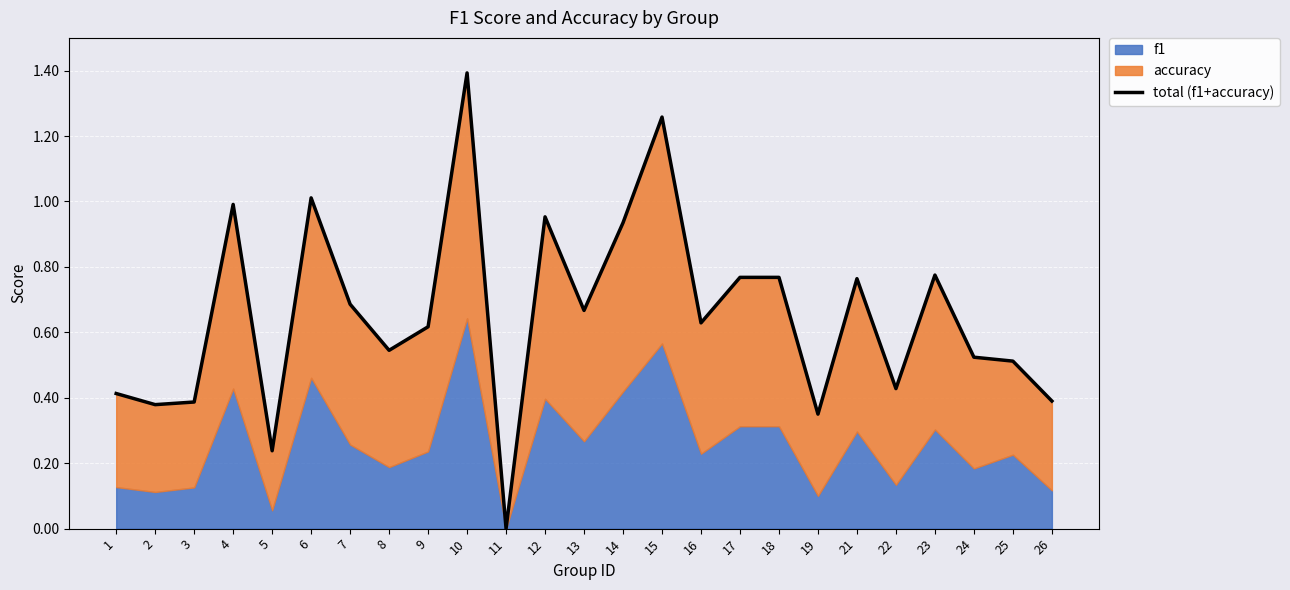

Which has a higher value, 21 or 18?

18